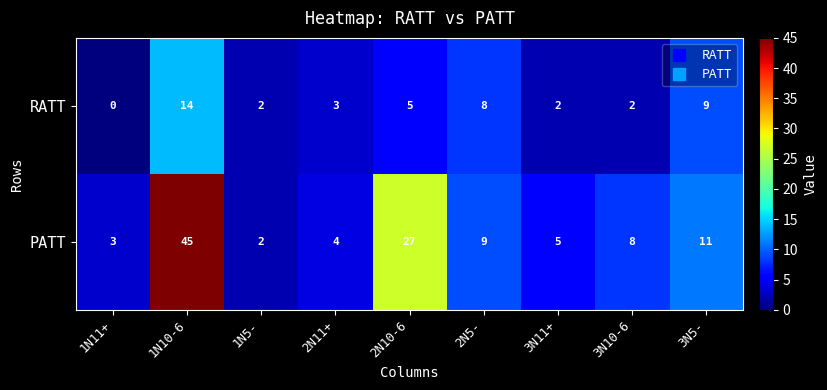

What is the difference between the highest and lowest values at 2N10-6?

22